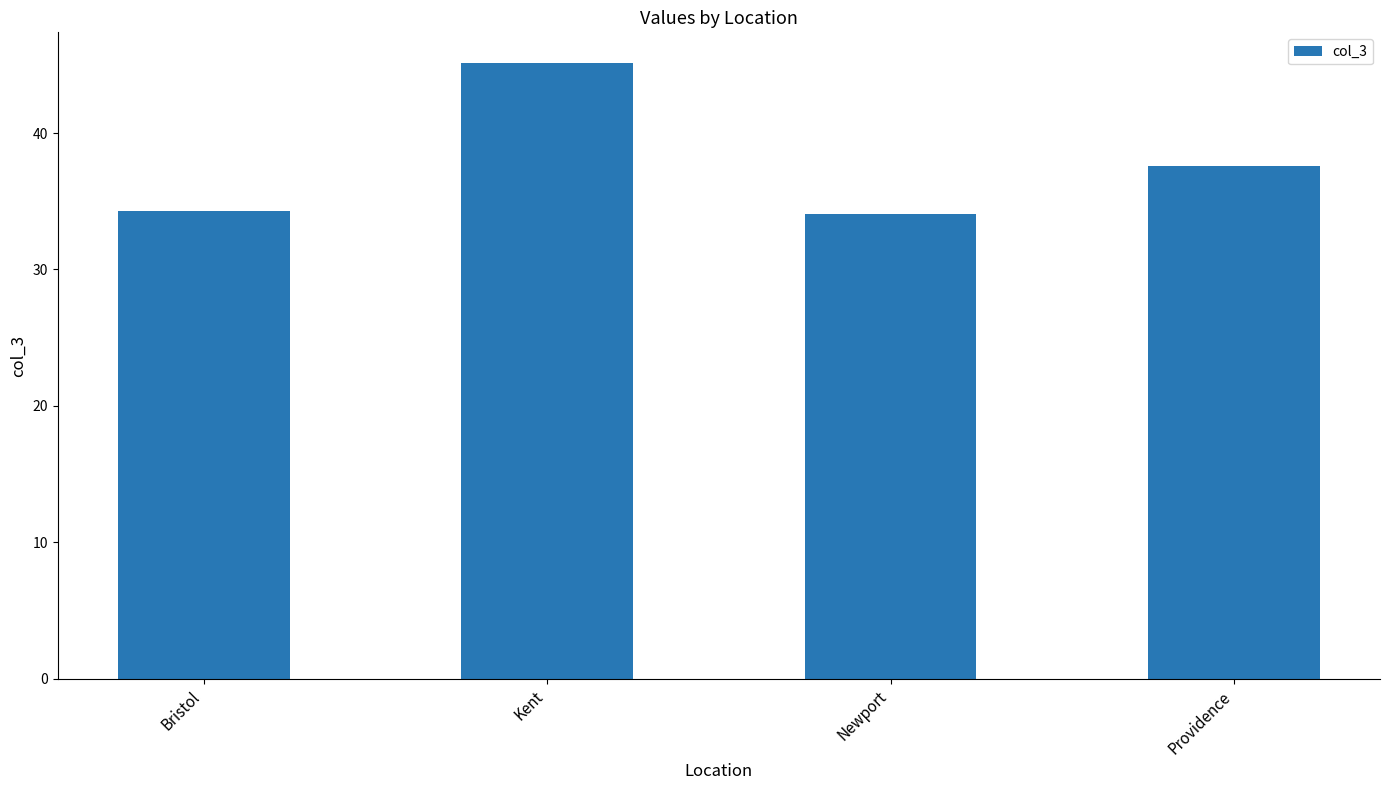

What is the maximum value shown in the chart?

45.1